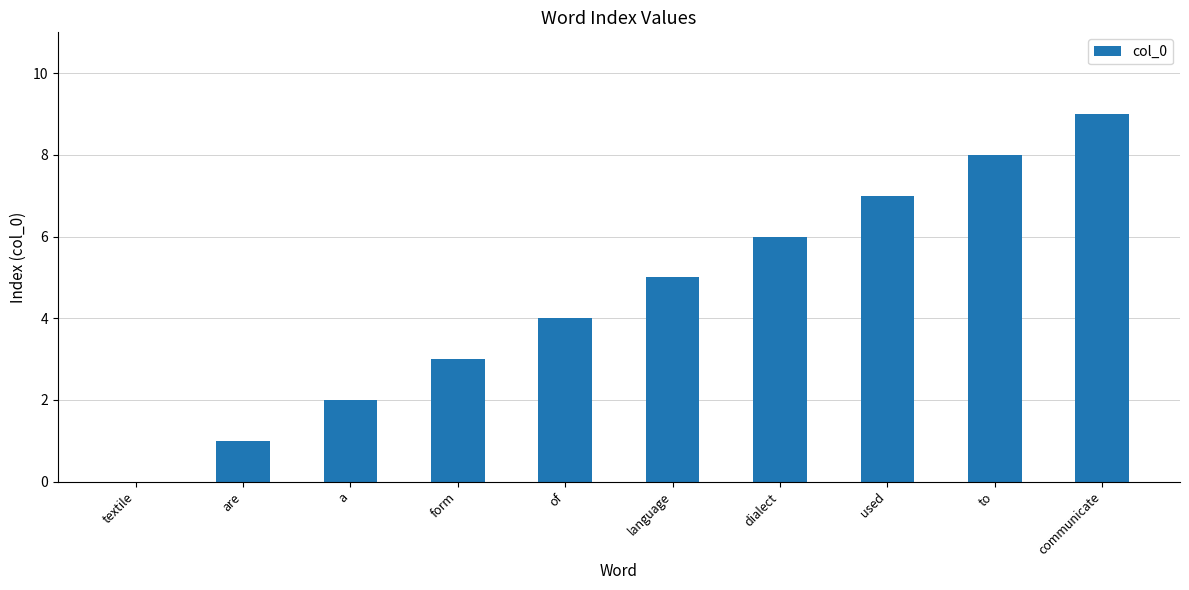

What is the greatest value displayed?

9